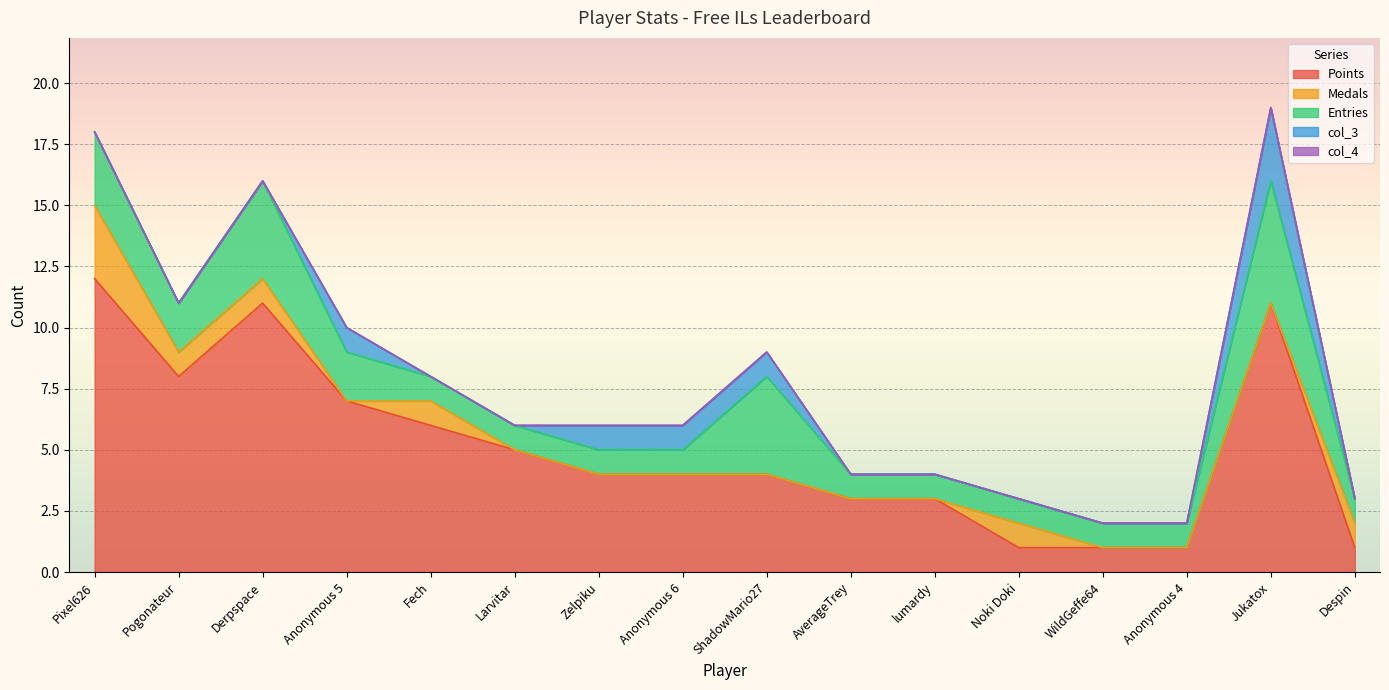

Which series has the largest total across all categories?

Points